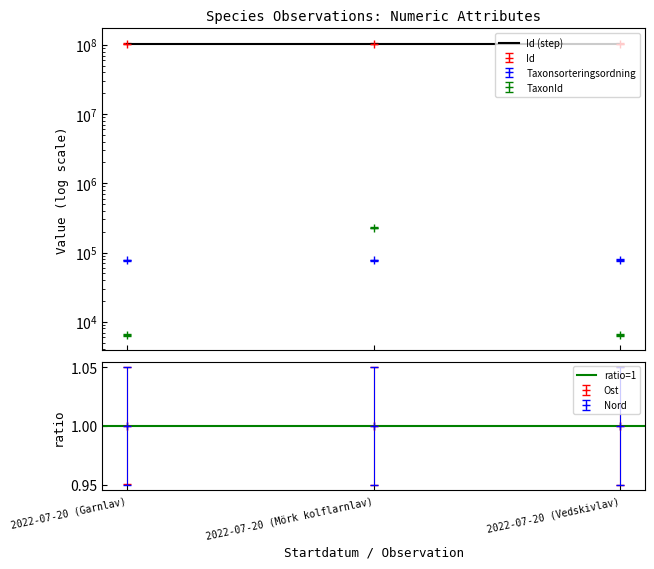

At how many categories does at least one series exceed 101962558?

3